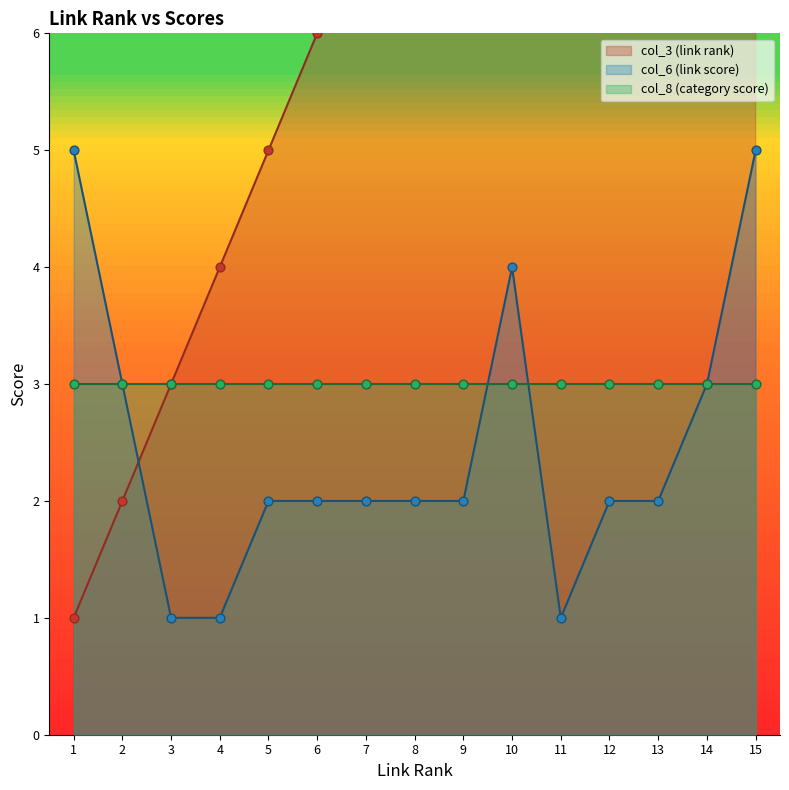

Which series has the largest total across all categories?

col_3 (link rank)